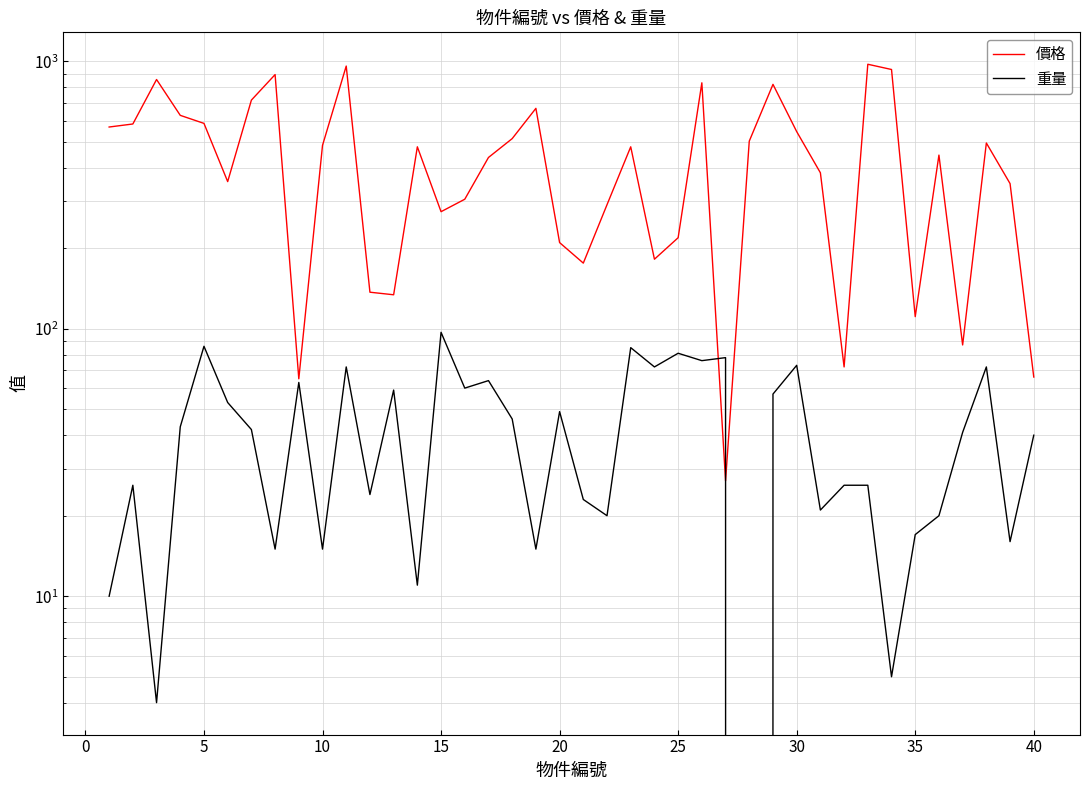

How many distinct data groups are displayed?

2